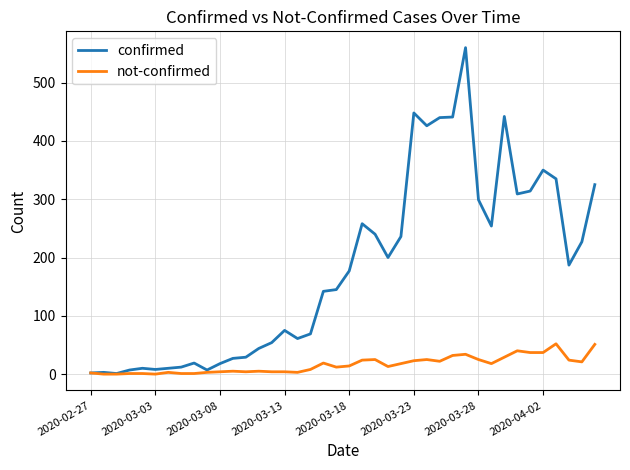

List the series in order of their peak value, highest first.

confirmed, not-confirmed